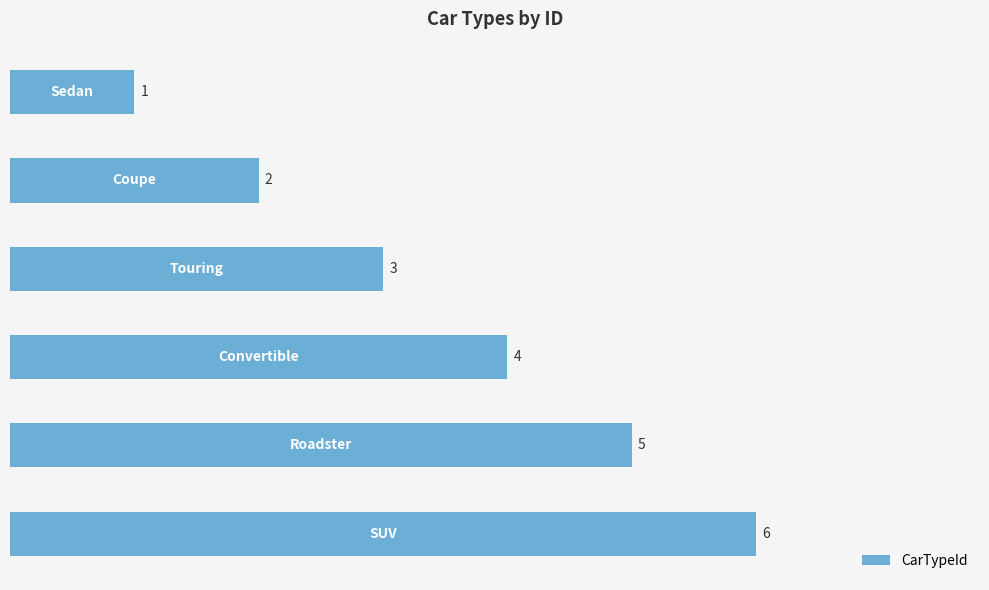

What is the difference between the second highest and minimum values?

4